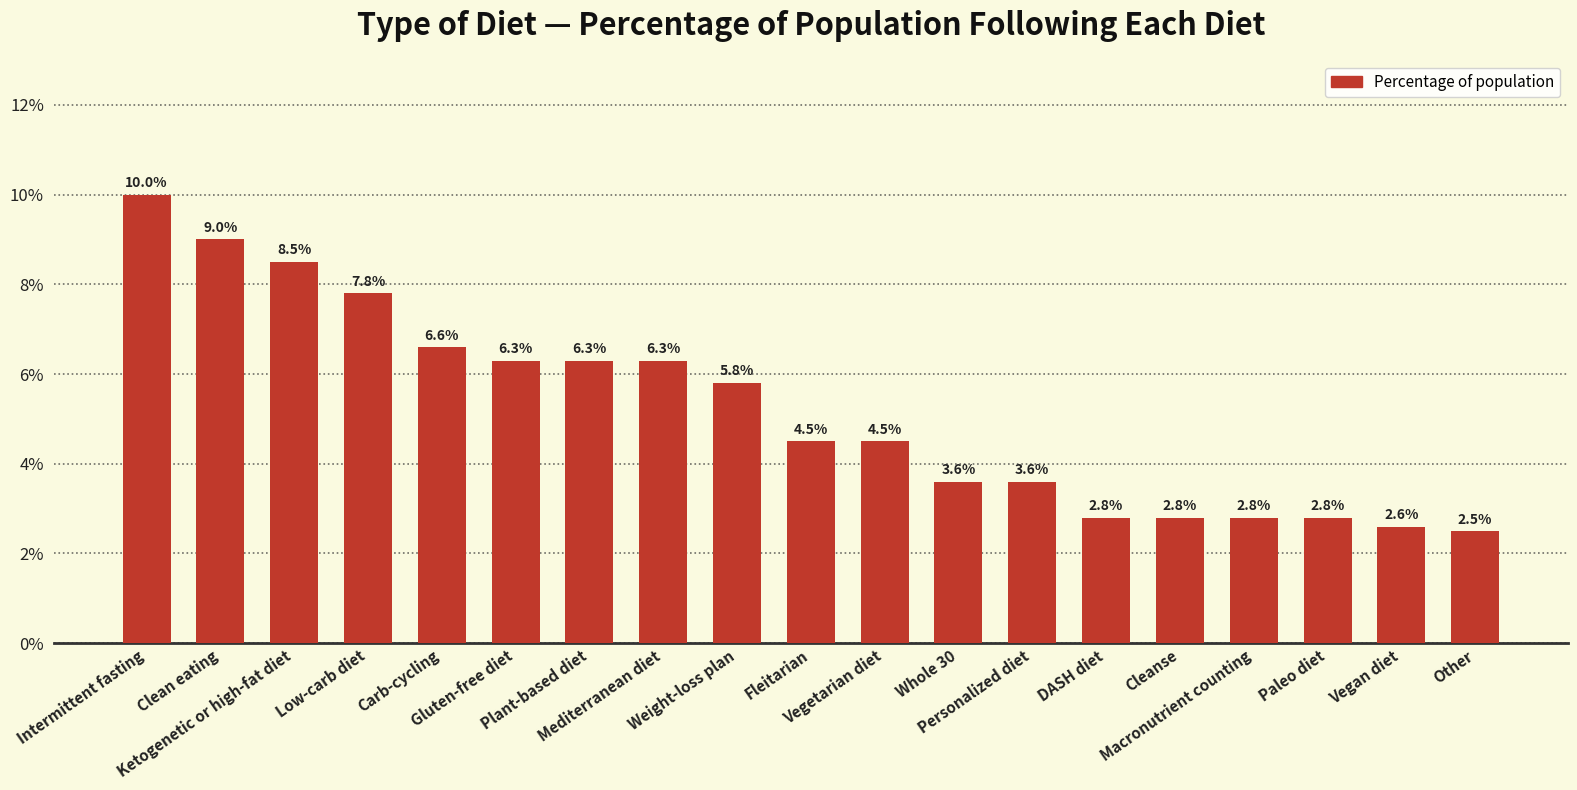

Reading left to right, transcribe all the data shown in this chart.

0.1	0.1	0.1	0.1	0.1	0.1	0.1	0.1	0.1	0.0	0.0	0.0	0.0	0.0	0.0	0.0	0.0	0.0	0.0